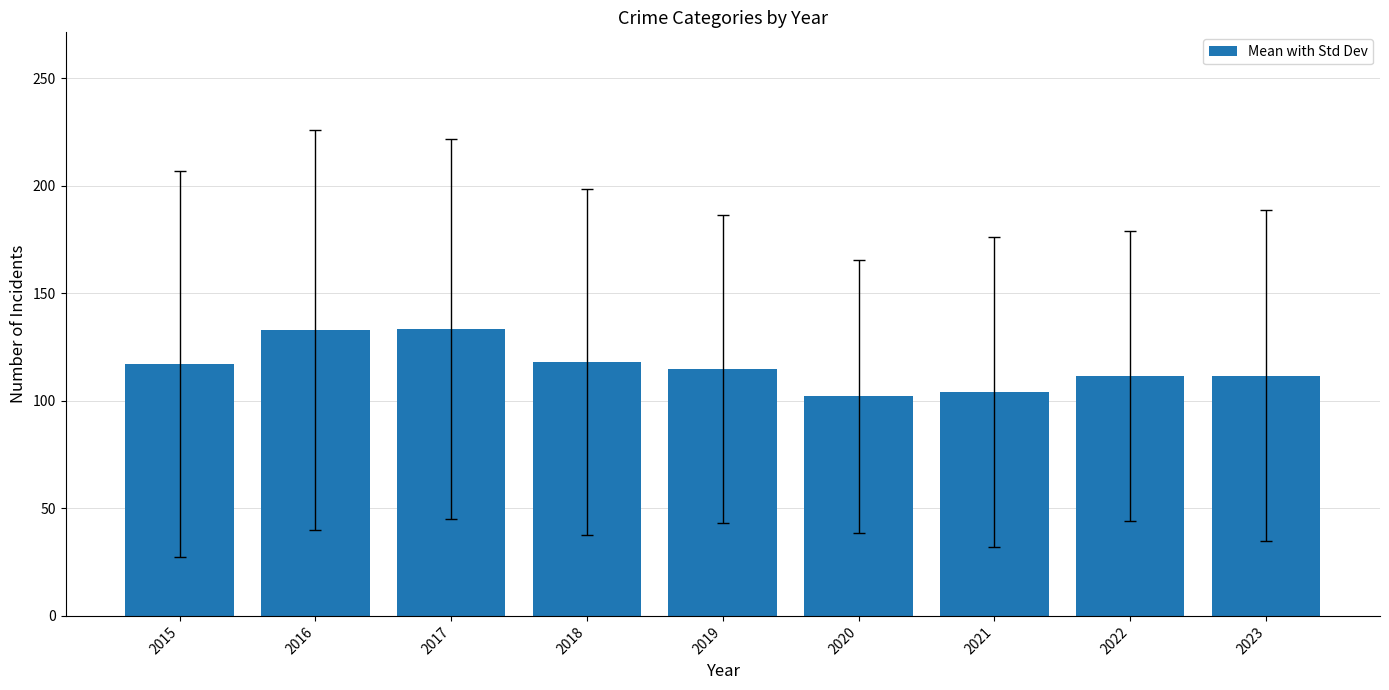

What is the difference between the values at 2022 and 2015?

5.6